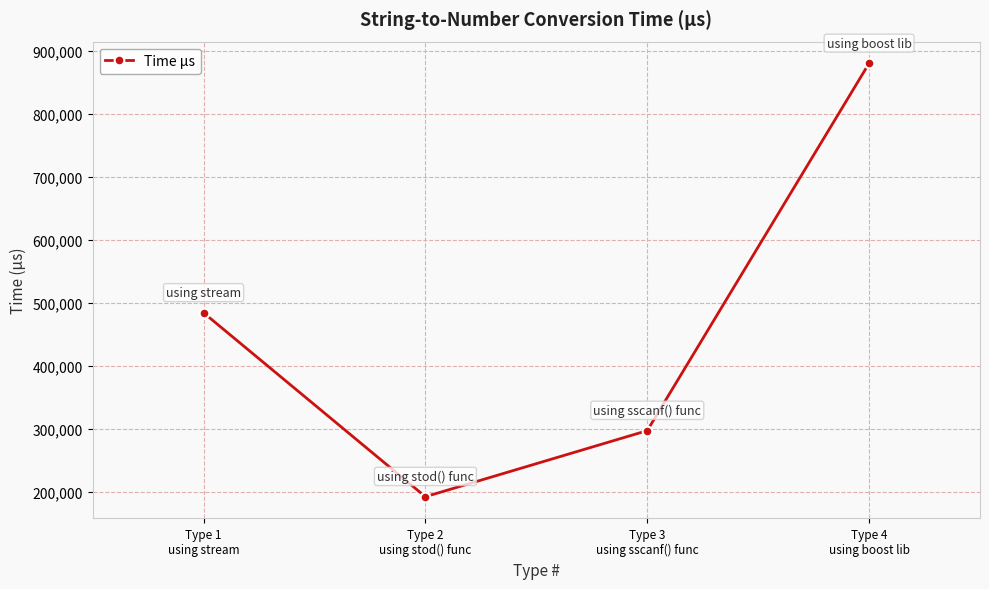

What is the label of the 3rd point from the left?

Type 3
using sscanf() func